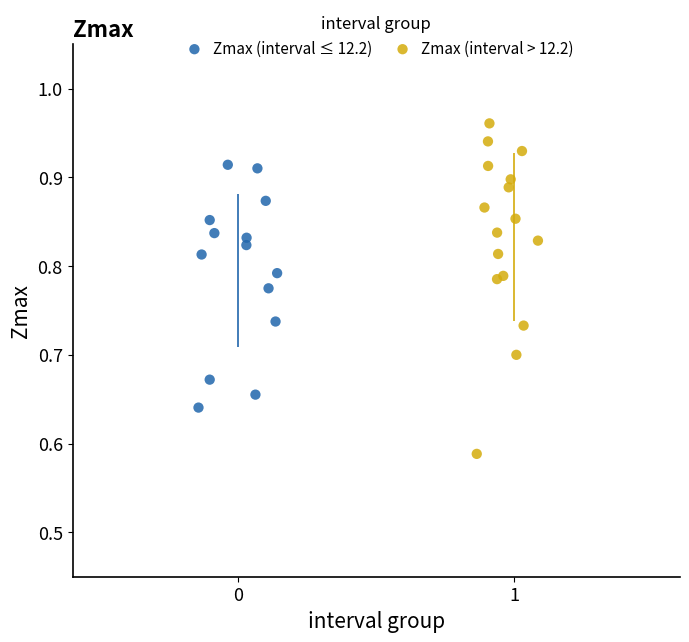

Which series has the widest spread of Y values?

Zmax (interval > 12.2)